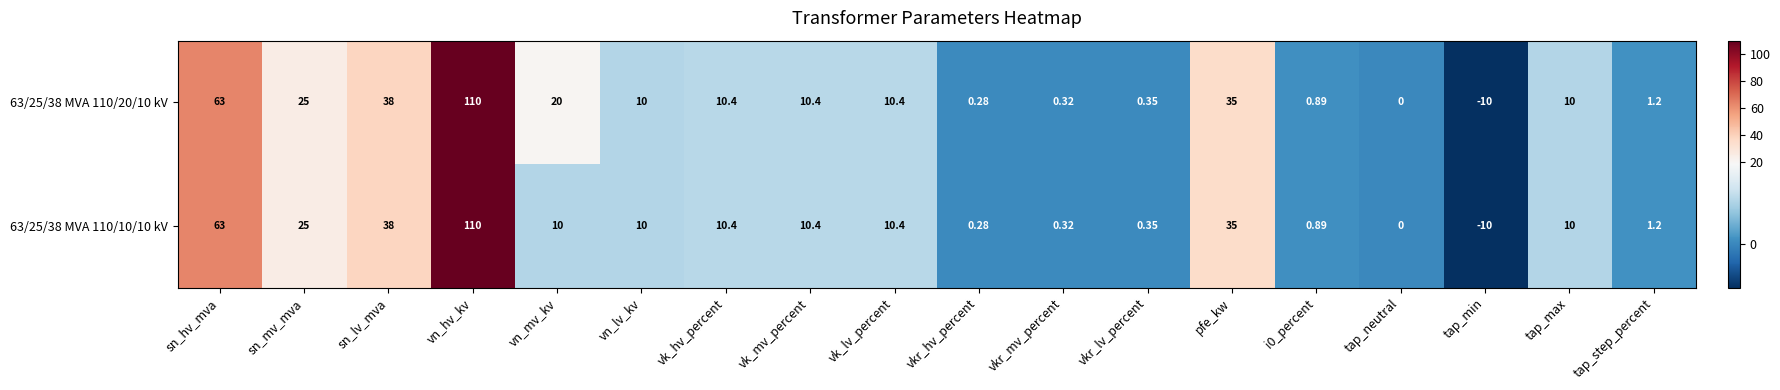

Which category has the lowest value across all series?

tap_min